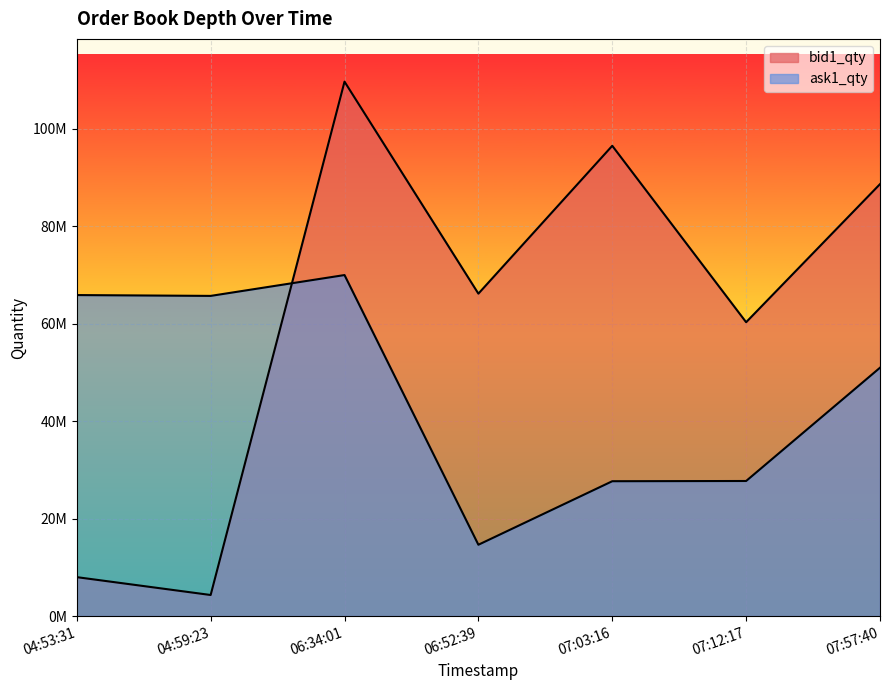

How many lines are shown in the chart?

2